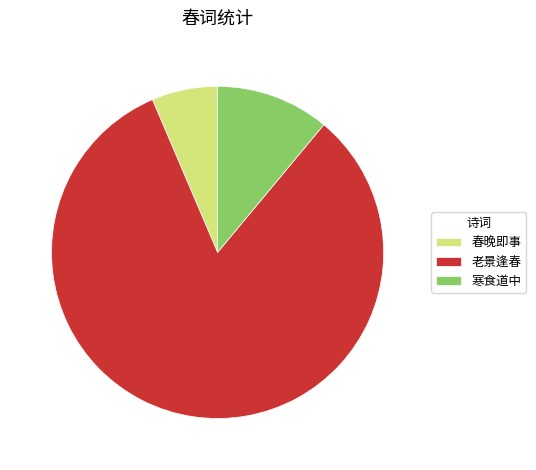

Is there any slice that represents more than half of the pie?

Yes